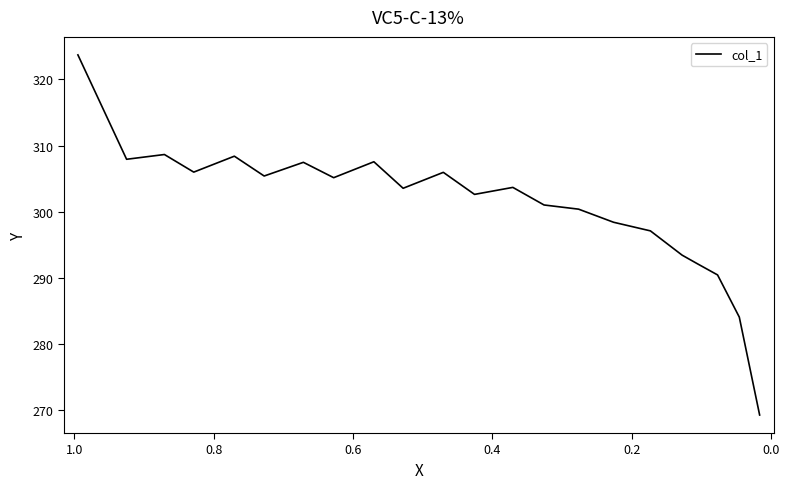

True or false: the data has more than 2 interior local peaks.

True